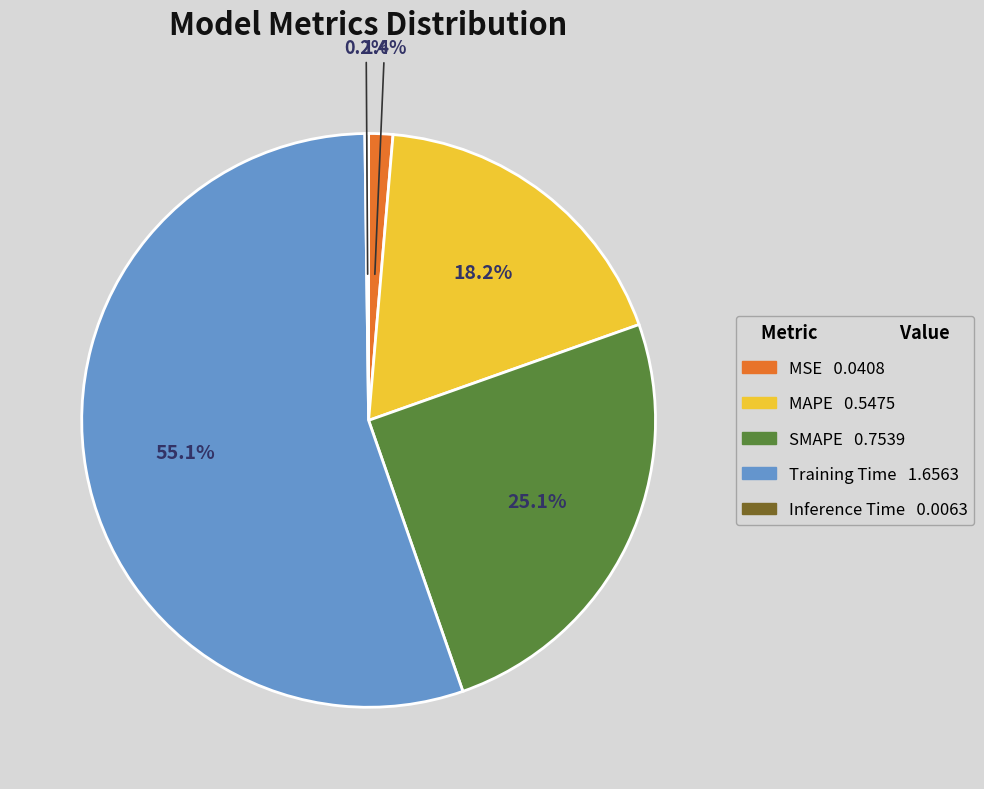

Which category has the biggest portion of the pie?

Training Time